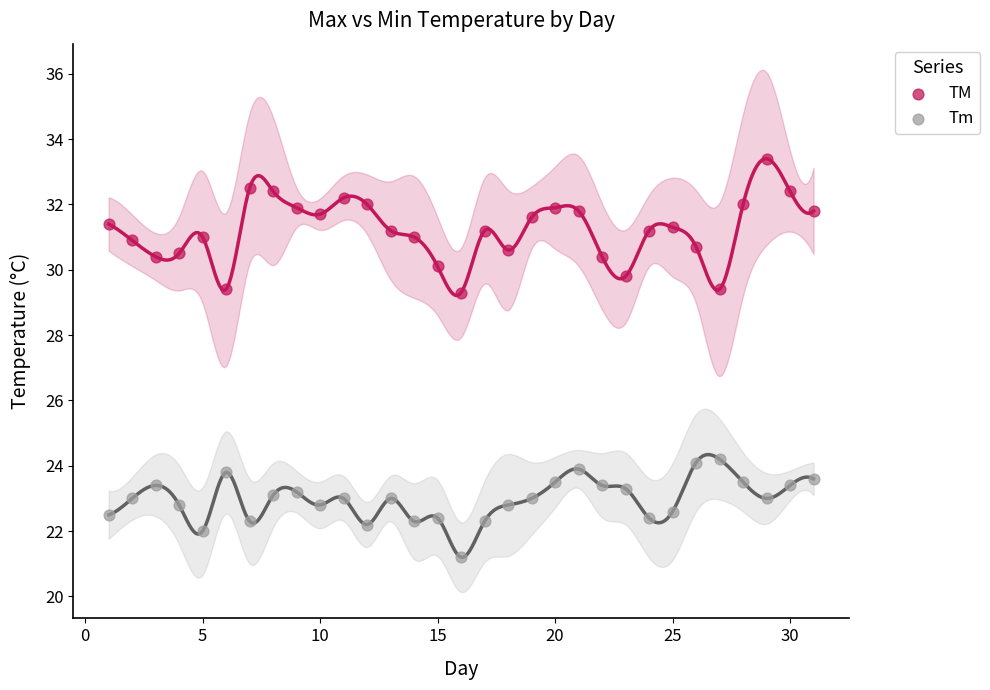

What are all the series names shown in the legend?

TM, Tm